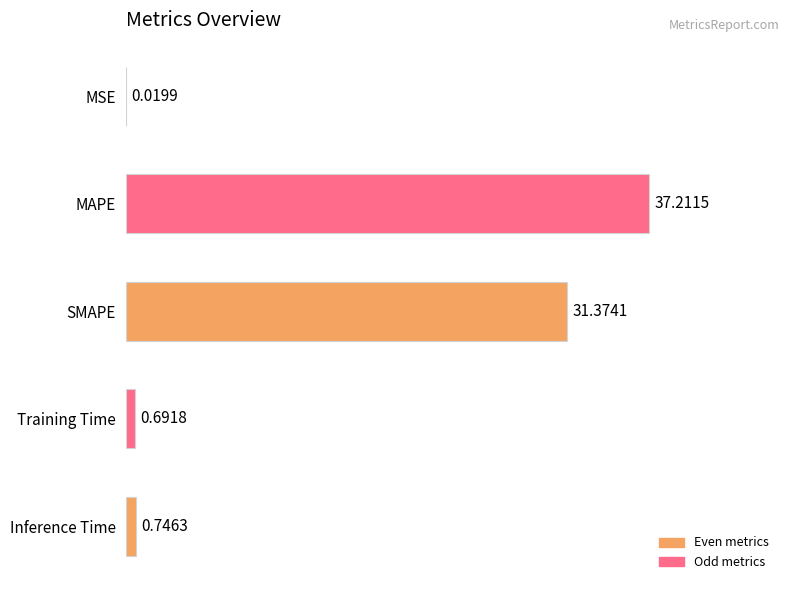

At which category does the chart reach its peak across all series?

MAPE